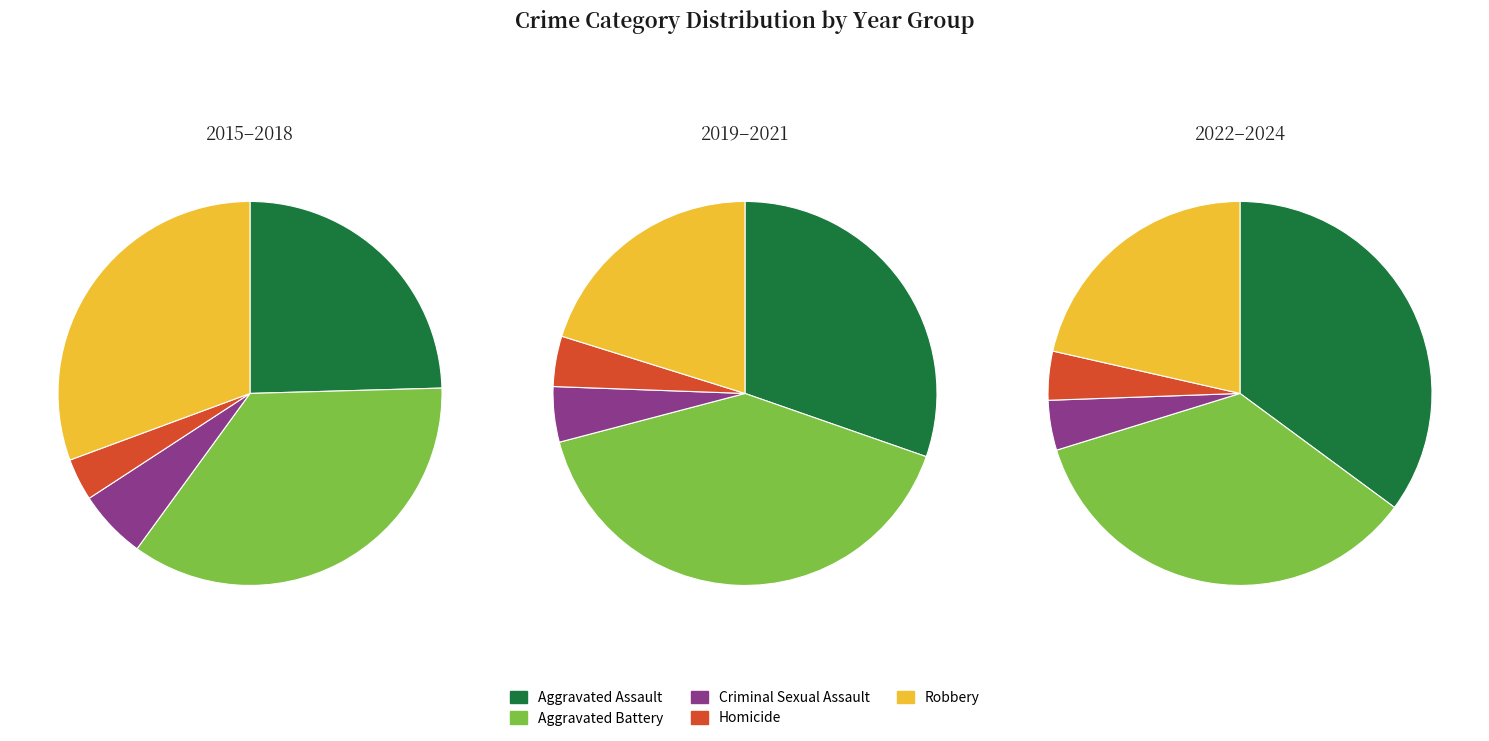

Is it true that 9 is 7% of the pie?

True